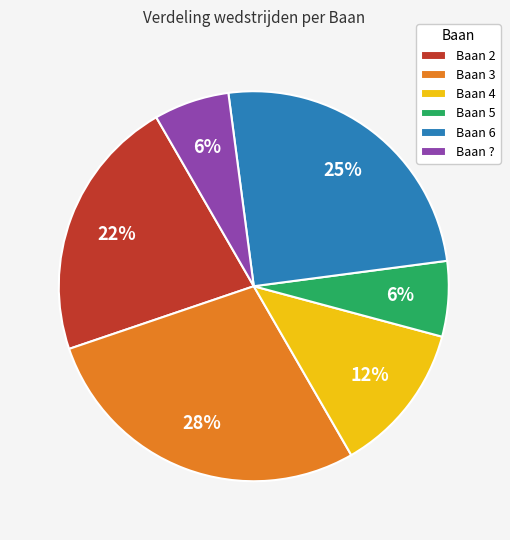

Is there any slice that represents more than half of the pie?

No